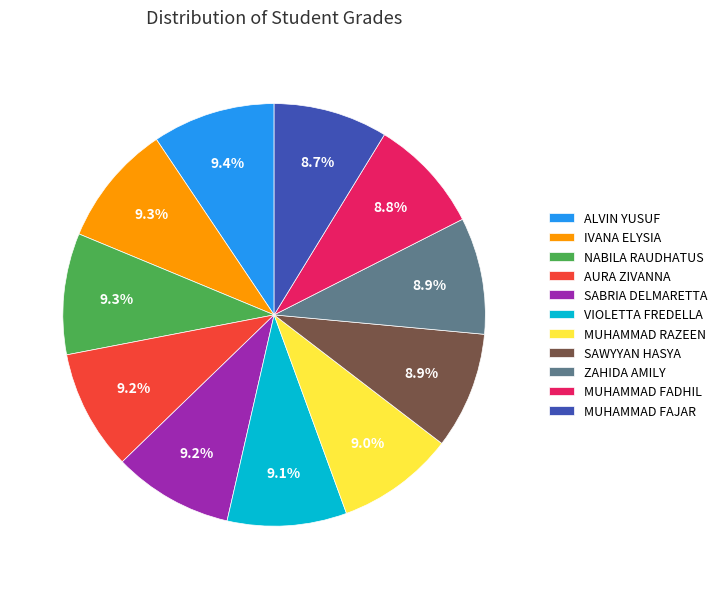

The SABRIA DELMARETTA slice represents 1% of the pie. True or false?

False